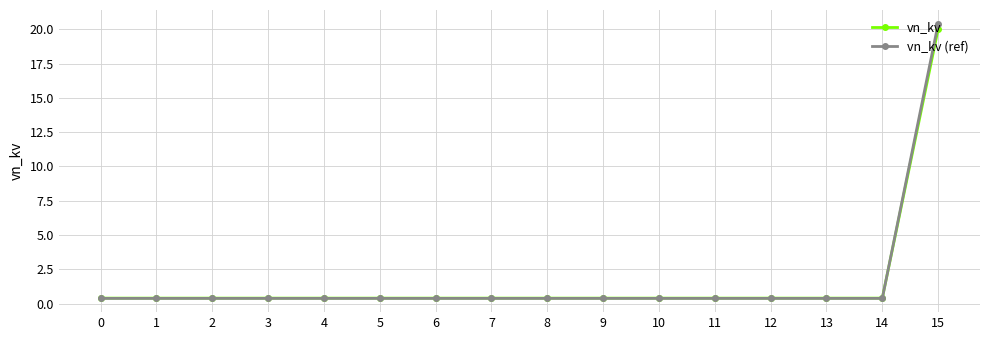

Reading right to left, what are all the values shown in this chart?

vn_kv: 20.0	0.4	0.4	0.4	0.4	0.4	0.4	0.4	0.4	0.4	0.4	0.4	0.4	0.4	0.4	0.4
vn_kv (ref): 20.4	0.4	0.4	0.4	0.4	0.4	0.4	0.4	0.4	0.4	0.4	0.4	0.4	0.4	0.4	0.4